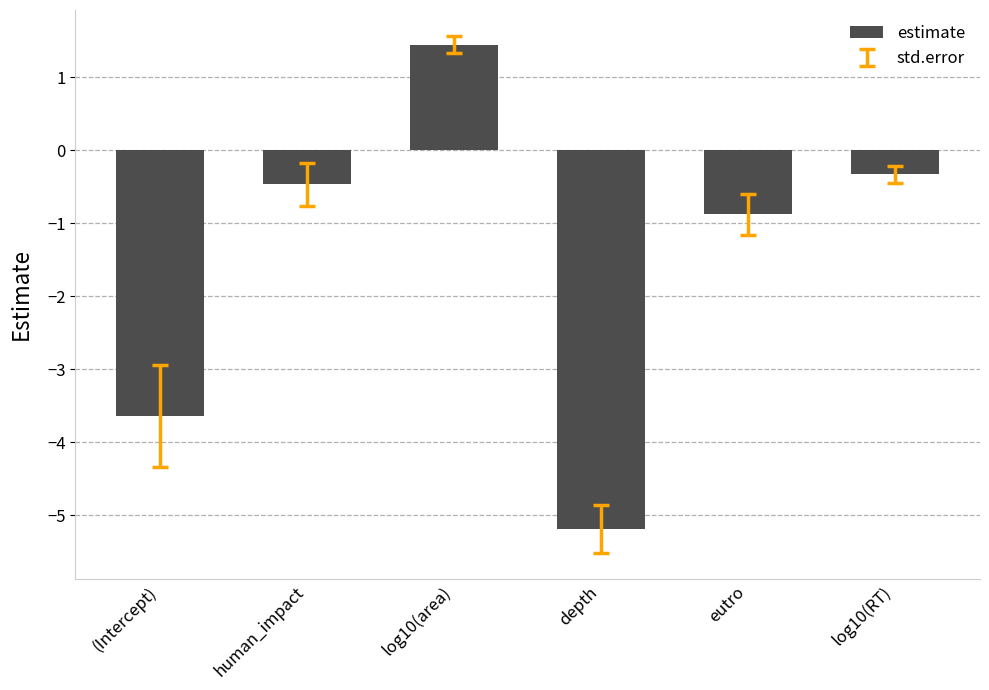

What position from the right is (Intercept)?

6